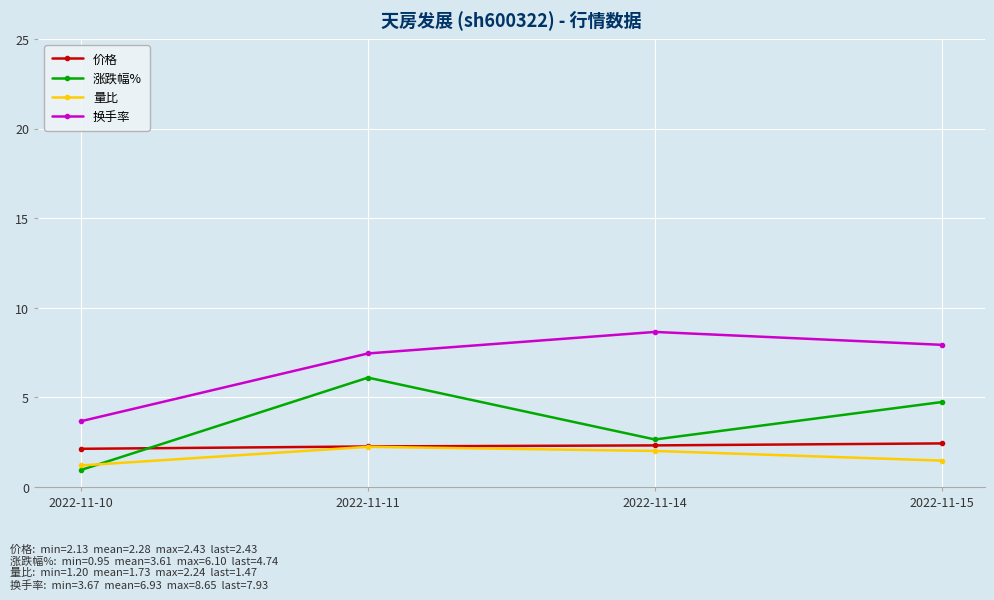

Where does the 换手率 series first go above 7?

2022-11-11